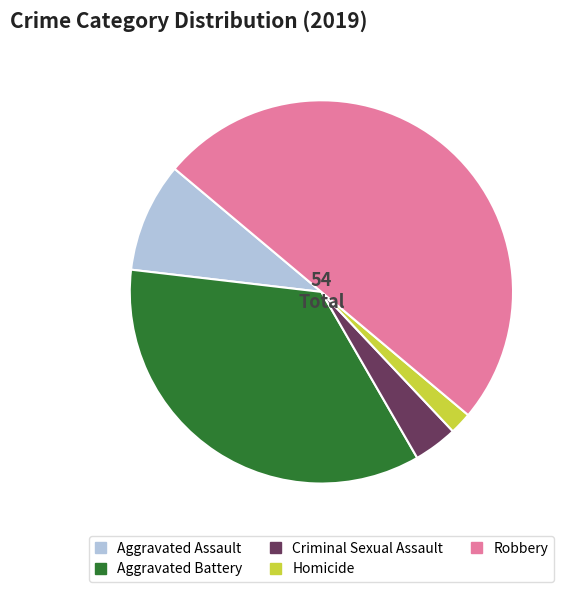

How many slices are in this pie chart?

5